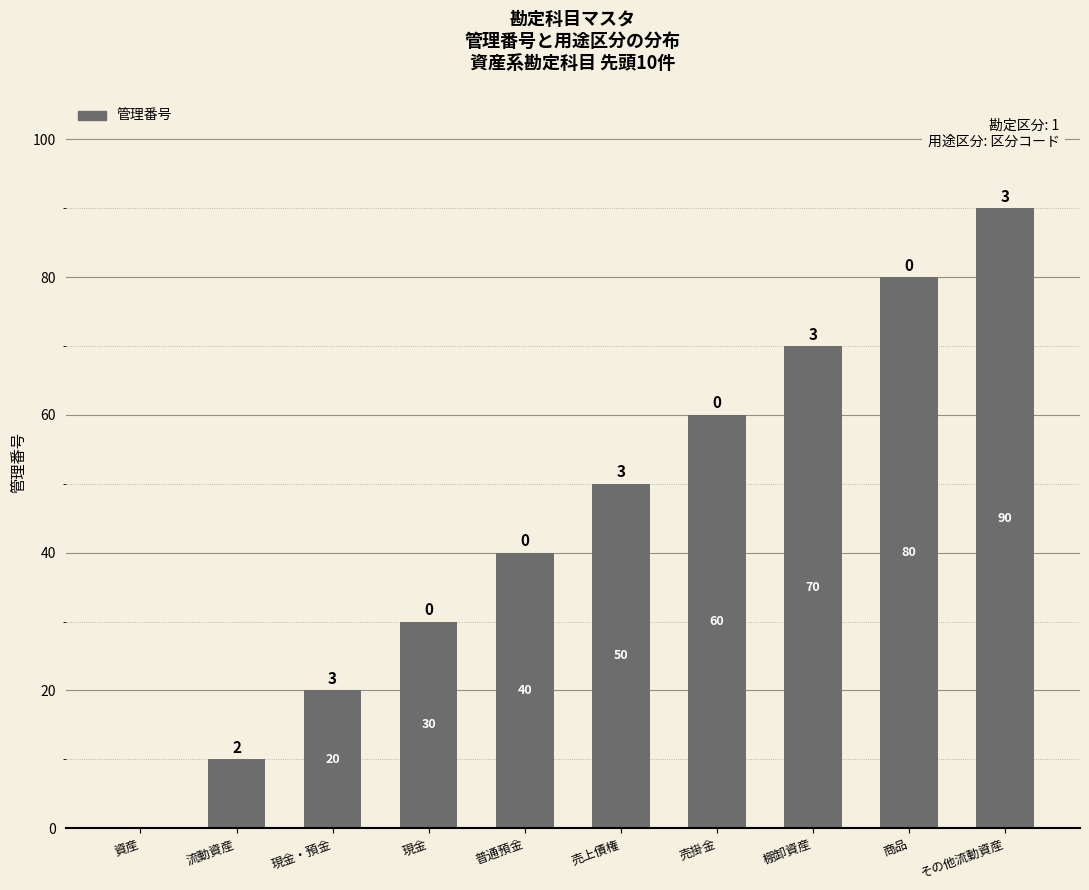

At which category does the chart reach its peak across all series?

その他流動資産